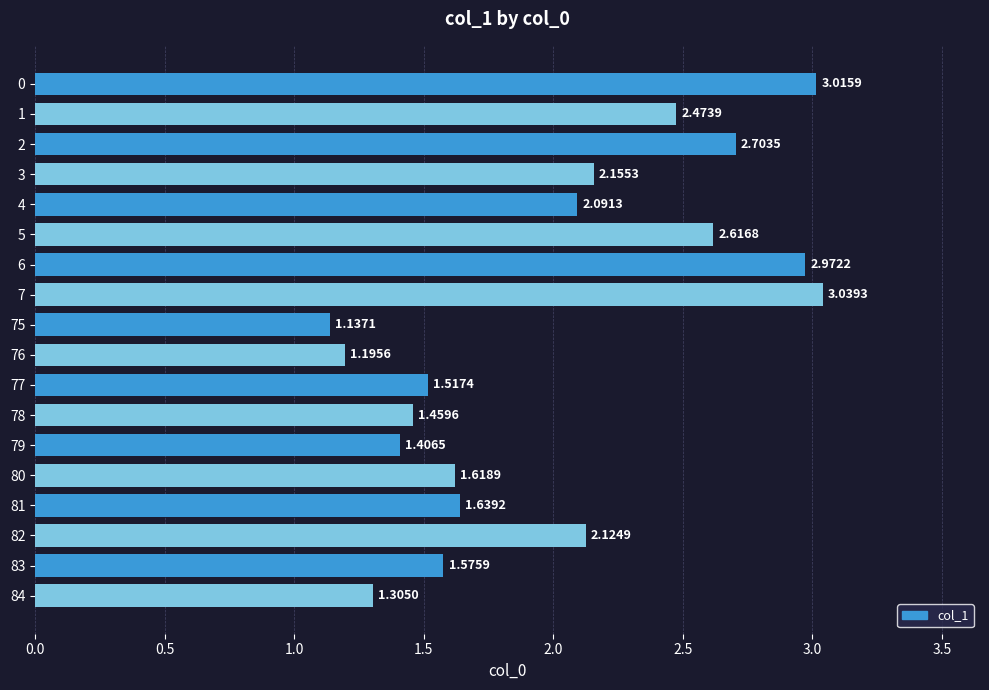

What is the change in value from 2 to 80?

-1.1